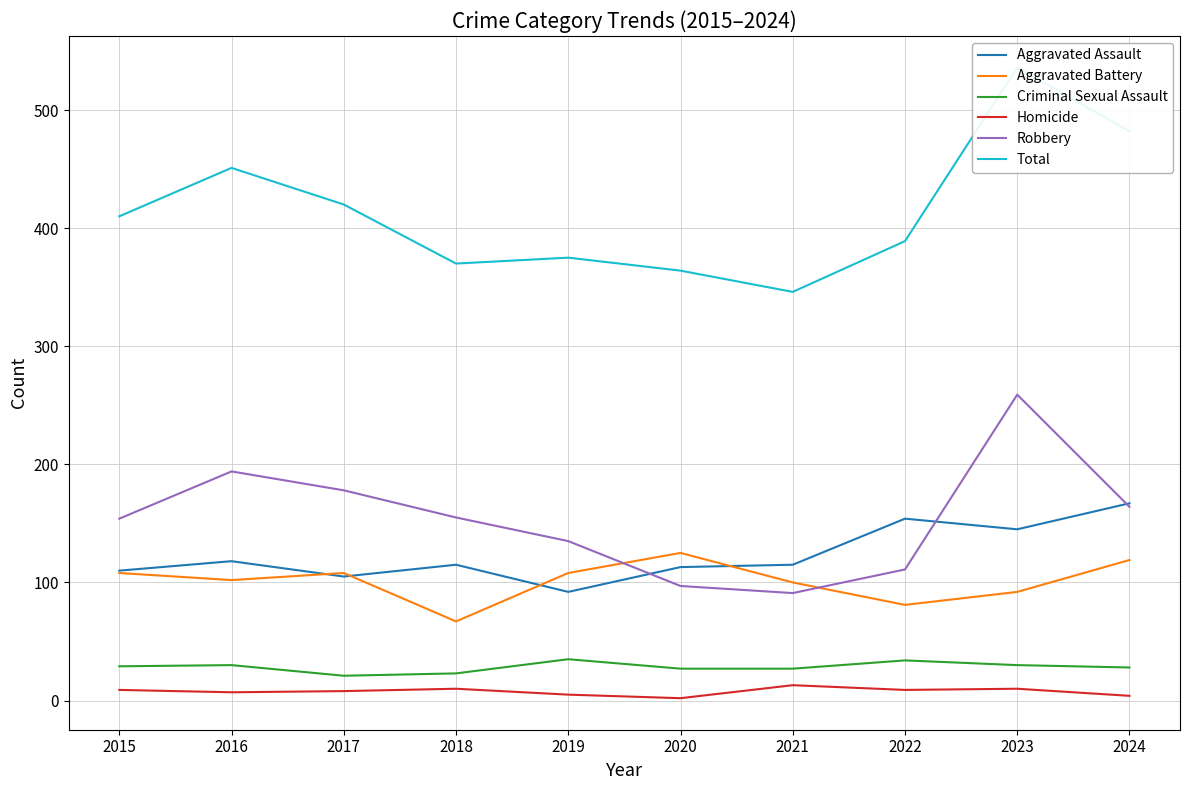

At 2022, list the series in order from smallest to largest.

Homicide, Criminal Sexual Assault, Aggravated Battery, Robbery, Aggravated Assault, Total